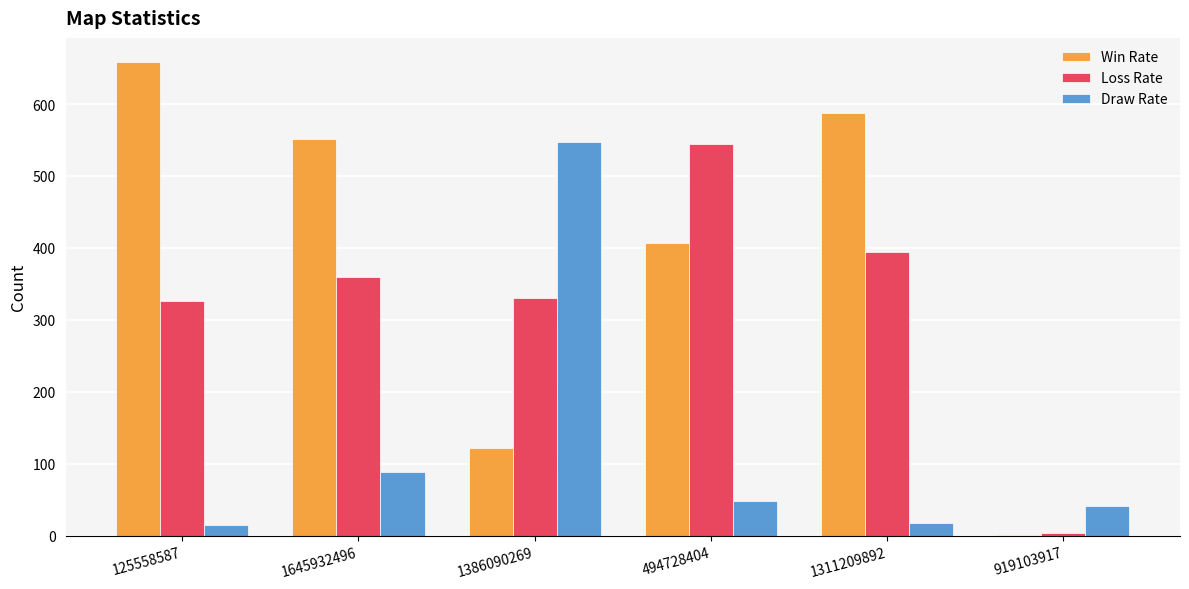

Which category has the highest value across all series?

125558587